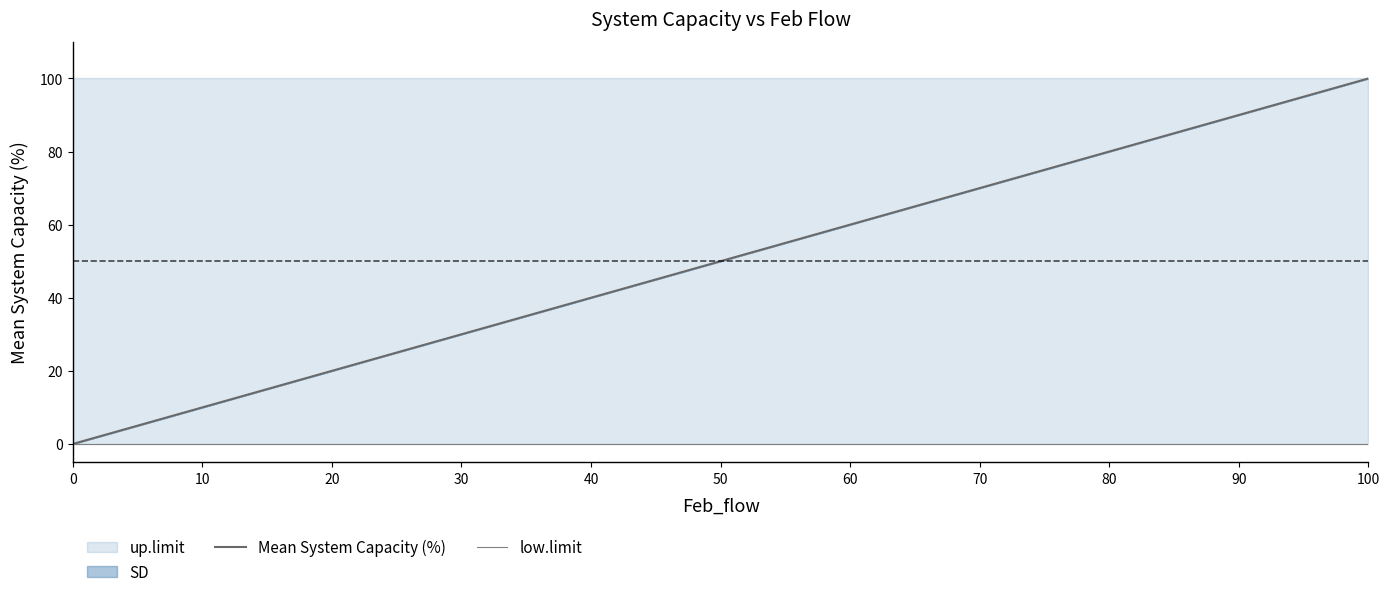

At which label does Mean System Capacity (%) first exceed 50?

60